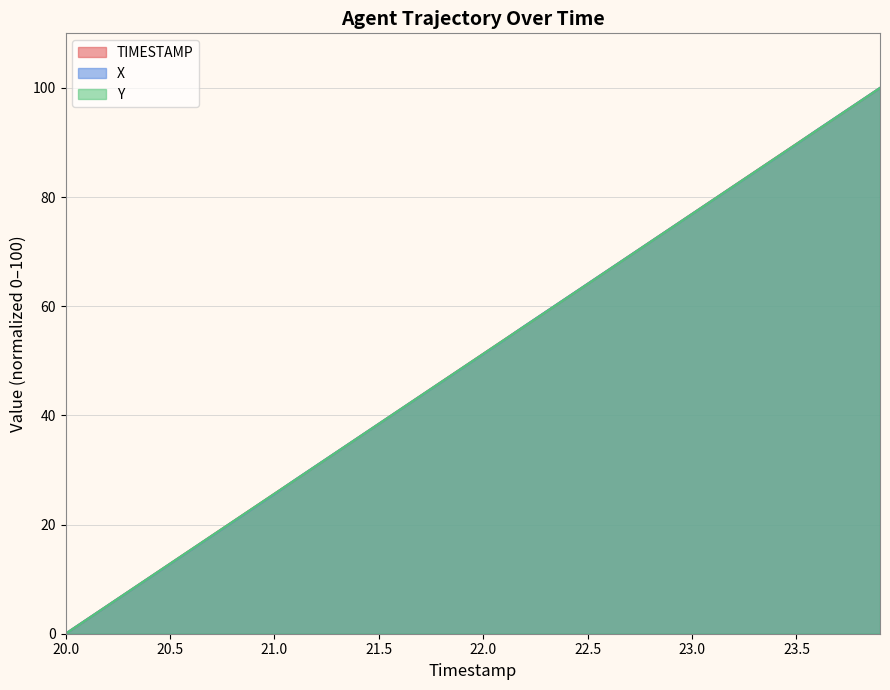

List the series in order of their overall mean, lowest first.

X, Y, TIMESTAMP